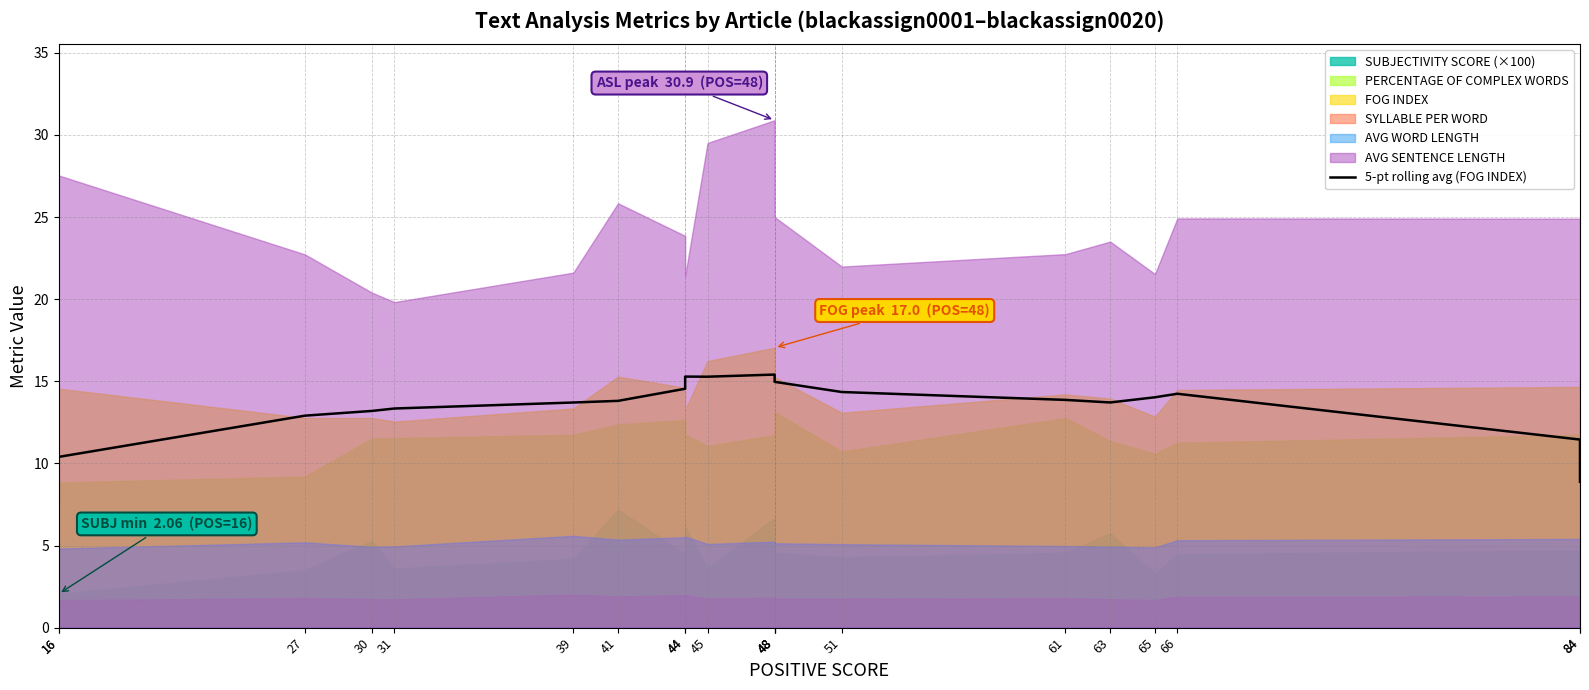

What is the change in value from 45 to 48?

-0.3